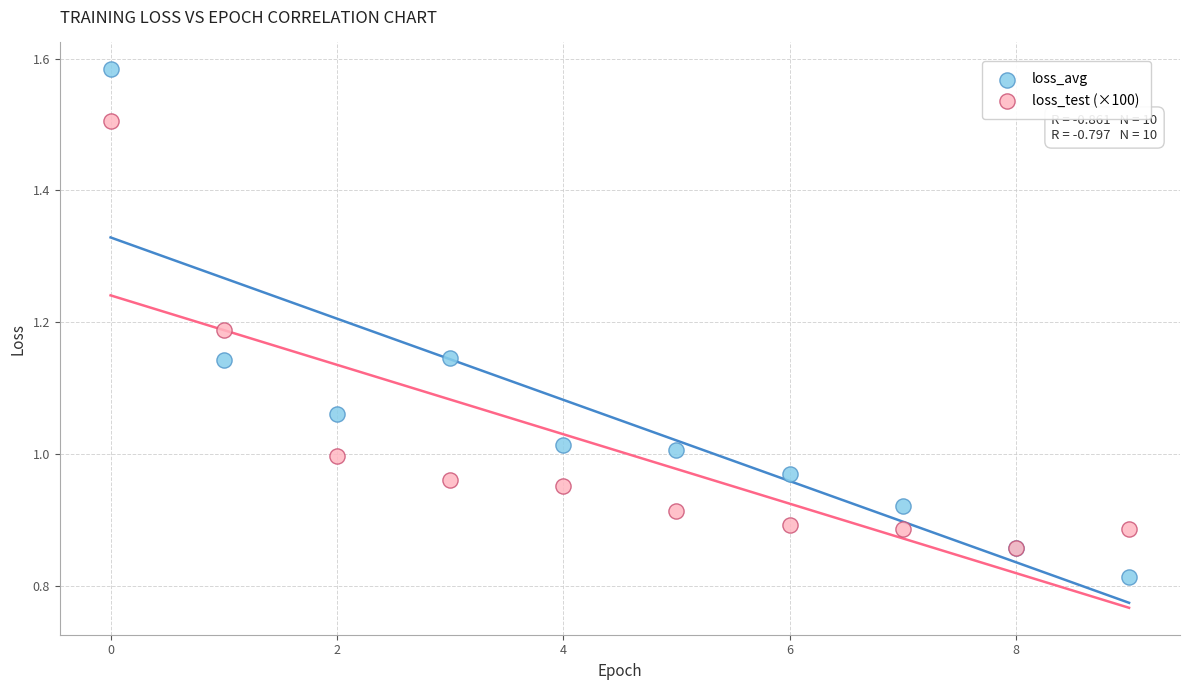

What are all the series names shown in the legend?

loss_avg, loss_test (×100)